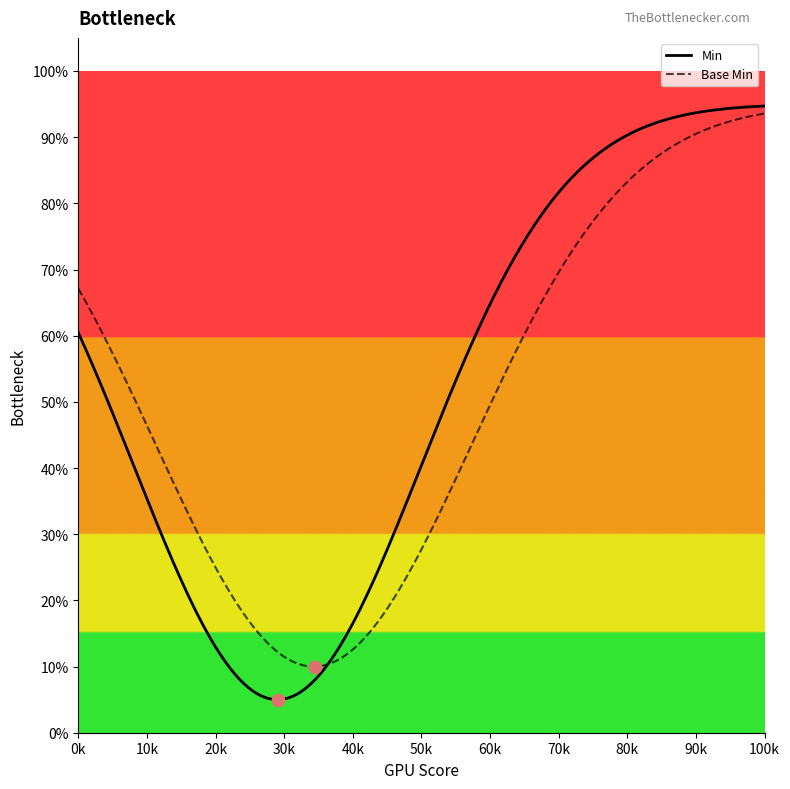

What are all the series names shown in the legend?

Min, Base Min